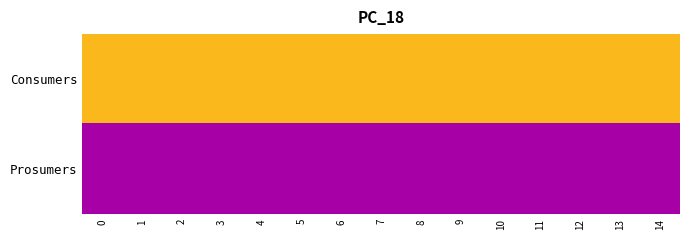

Reading right to left, list all the values displayed in this chart.

Consumers: 14=635	13=635	12=635	11=635	10=635	9=635	8=635	7=635	6=635	5=635	4=635	3=635	2=635	1=635	0=635
Prosumers: 14=440	13=440	12=440	11=440	10=440	9=440	8=440	7=440	6=440	5=440	4=440	3=440	2=440	1=440	0=440